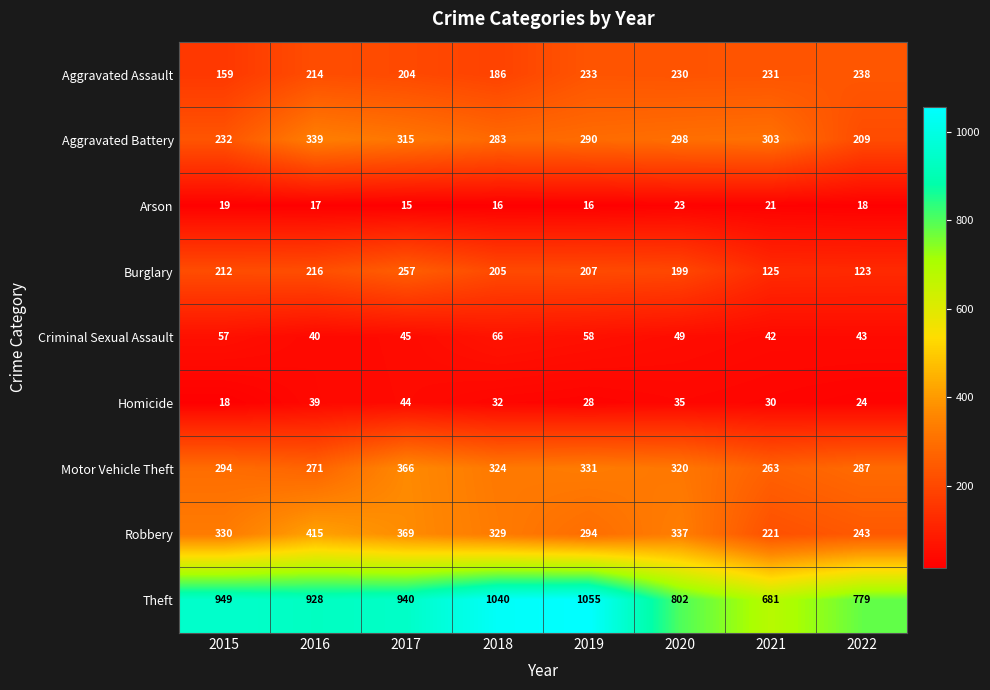

At which label does Aggravated Assault first exceed 230?

2019